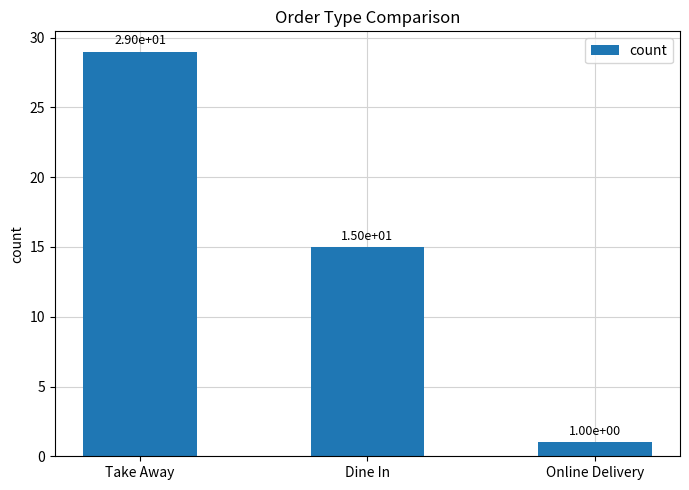

What is the sum of all values?

45